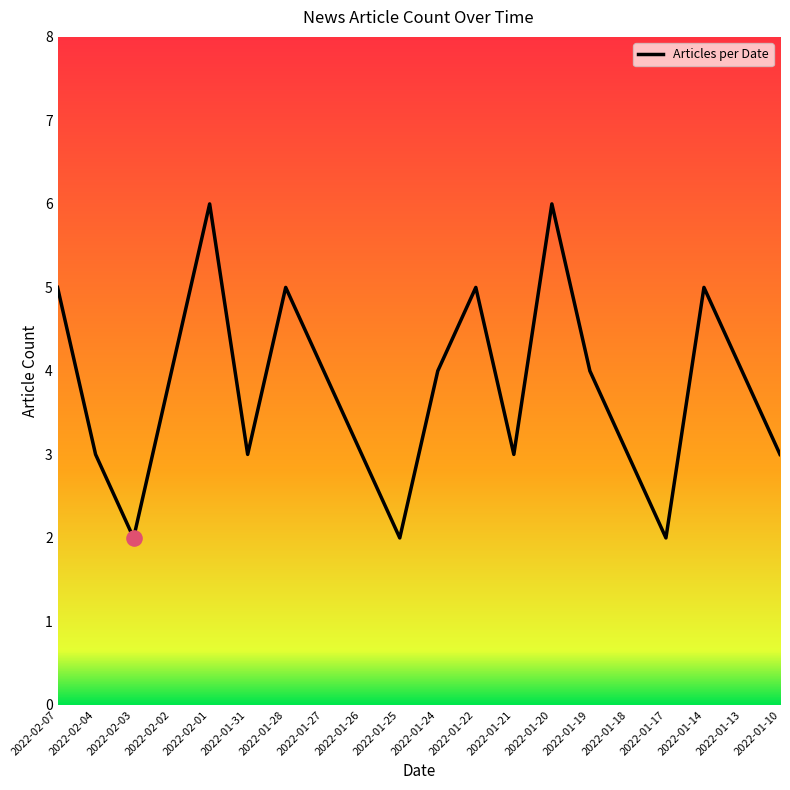

Between 2022-01-19 and 2022-01-17, which is larger?

2022-01-19